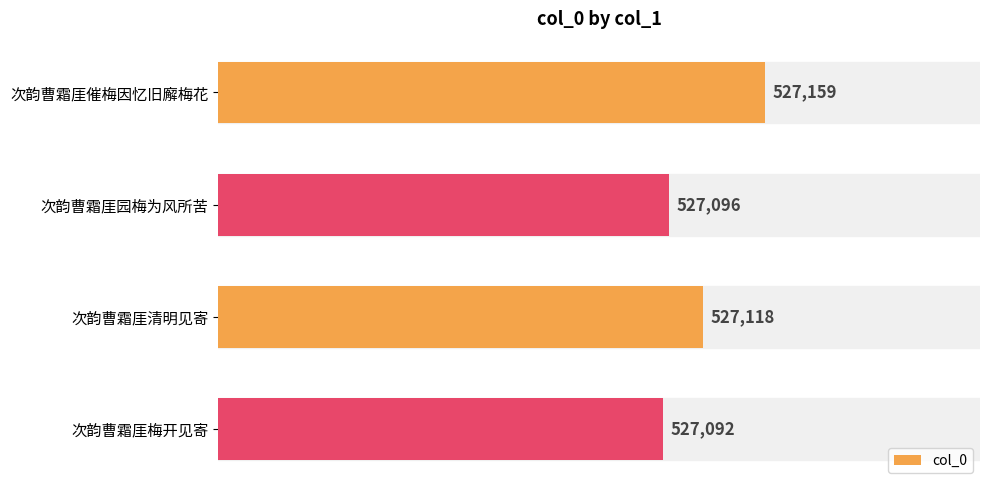

At which label is the value closest to 527125?

次韵曹霜厓清明见寄